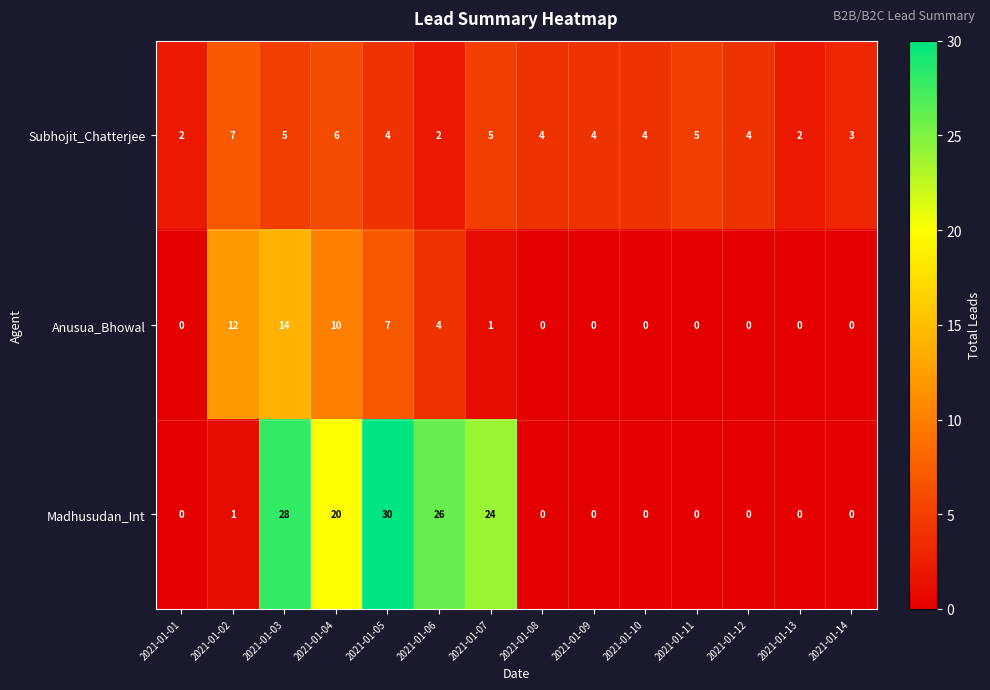

Where does the Subhojit_Chatterjee series first go above 4?

2021-01-02